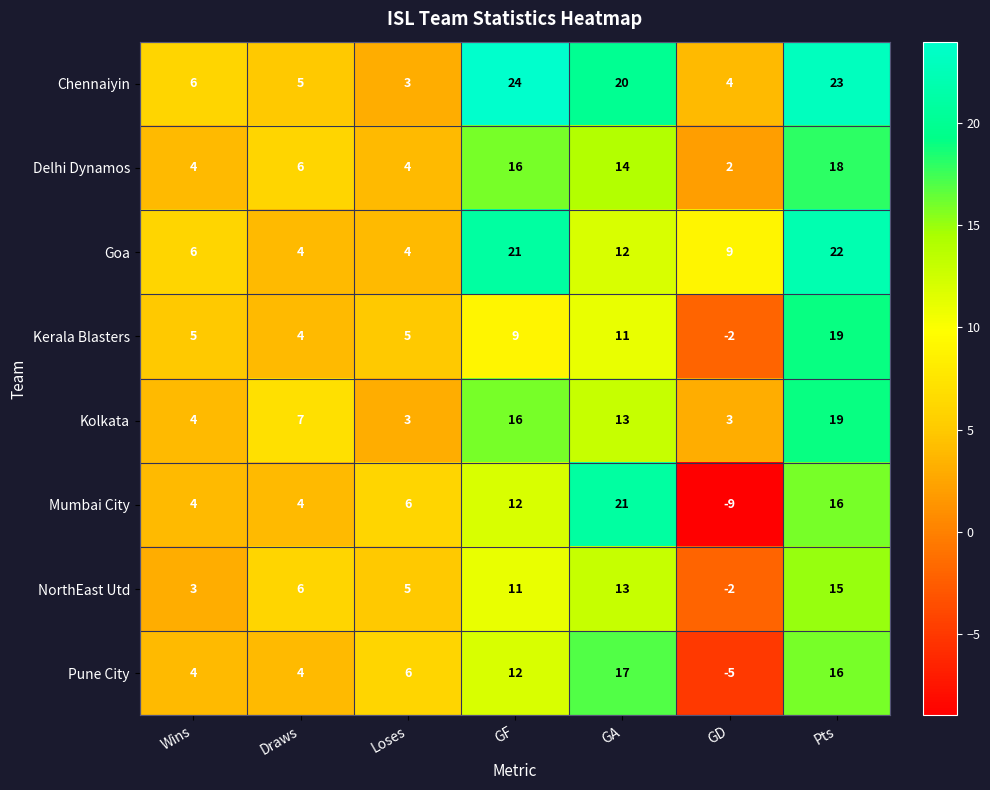

What is the maximum value shown in the chart?

24